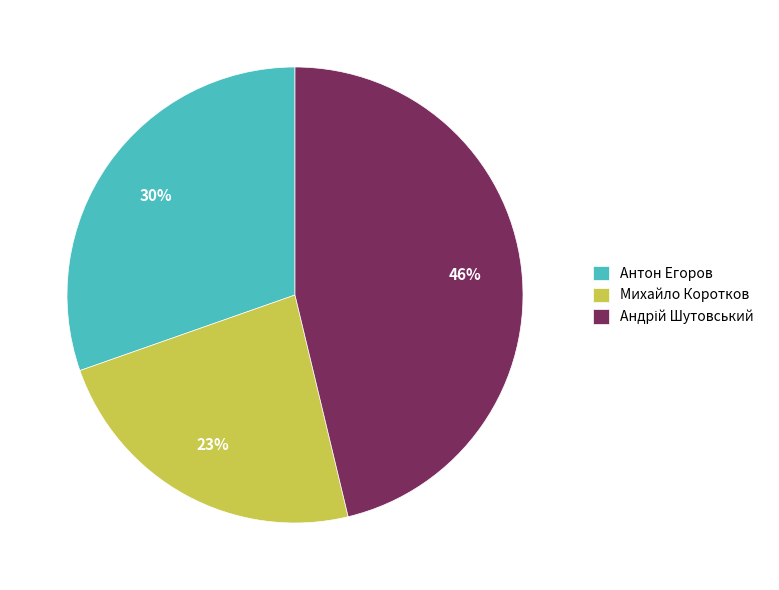

To the nearest percent, what is the average slice percentage?

33%